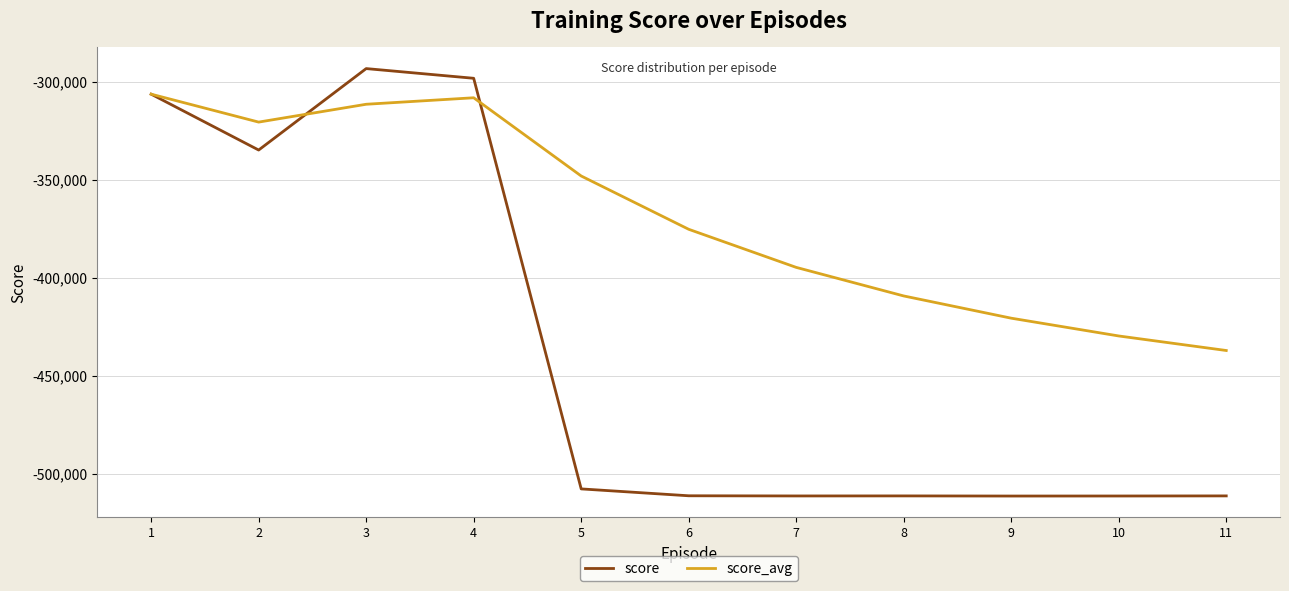

True or false: score_avg has a value of -134092.4 at 3.

False